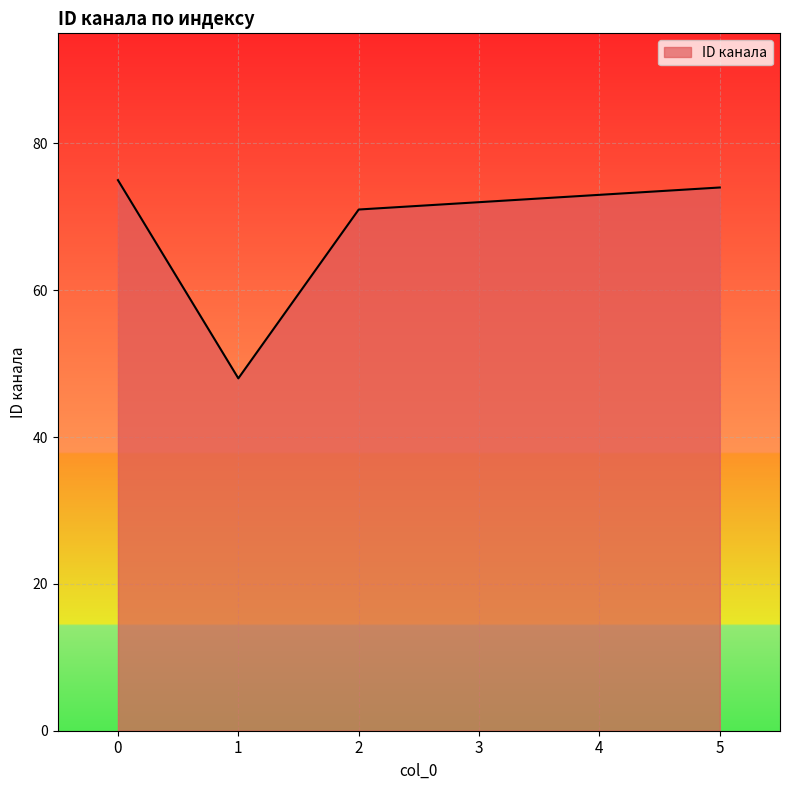

True or false: the data shows 72 at 3.

True